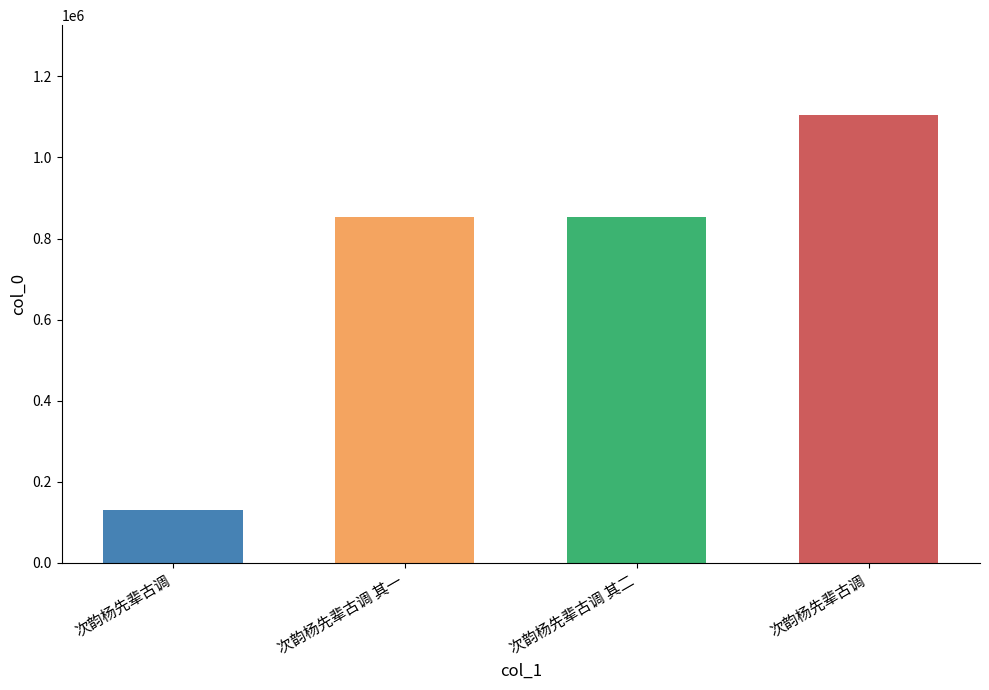

Which has a higher value, 次韵杨先辈古调 or 次韵杨先辈古调?

次韵杨先辈古调